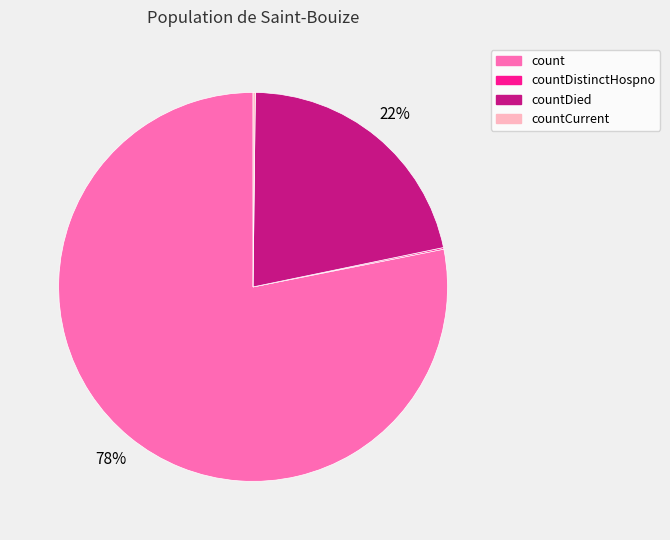

To the nearest percent, what is the average slice percentage?

25%